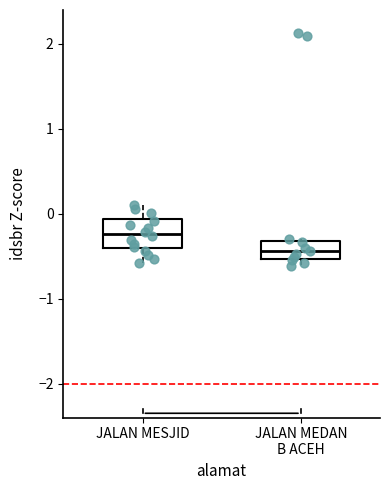

Reading left to right, read every box against the y-axis: the position of its median line, the range the box covers, and the ends of its whiskers. The values are not printed on the chart, so give them approximately, as read against the axis.

JALAN MESJID: median -0.2, box -0.4 to -0.1, whiskers -0.6 to 0.1
JALAN MEDAN B ACEH: median -0.4, box -0.5 to -0.3, whiskers -0.6 to -0.3